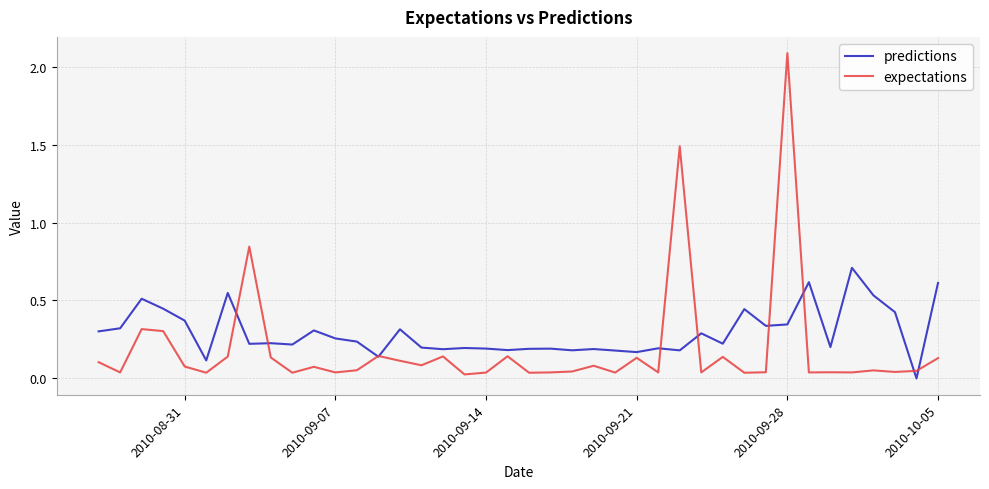

What is the sum of all expectations values?

7.4